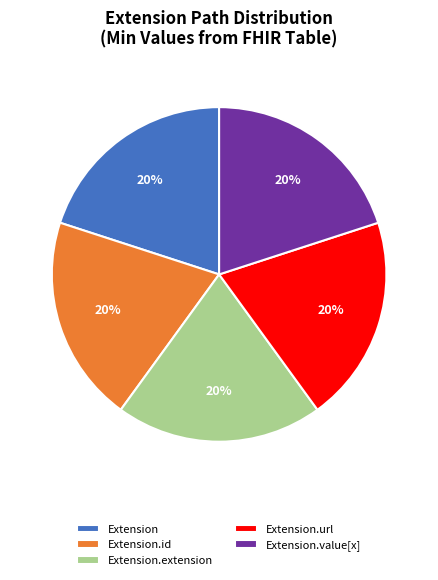

To the nearest percent, what is the average slice percentage?

20%